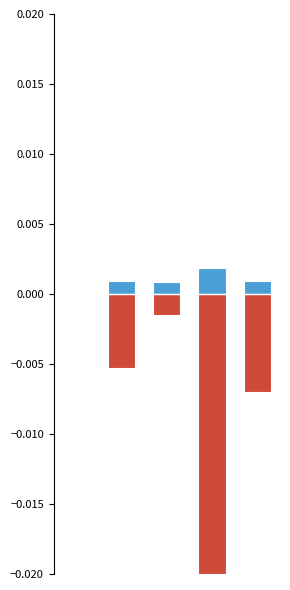

What are all the series names shown in the legend?

Police personnel, Criminal offence - Number of case filled